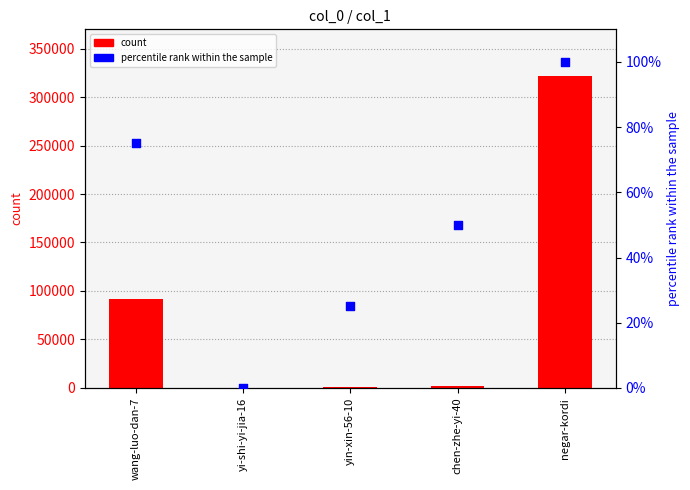

At which category is the sum across all series the highest?

negar-kordi